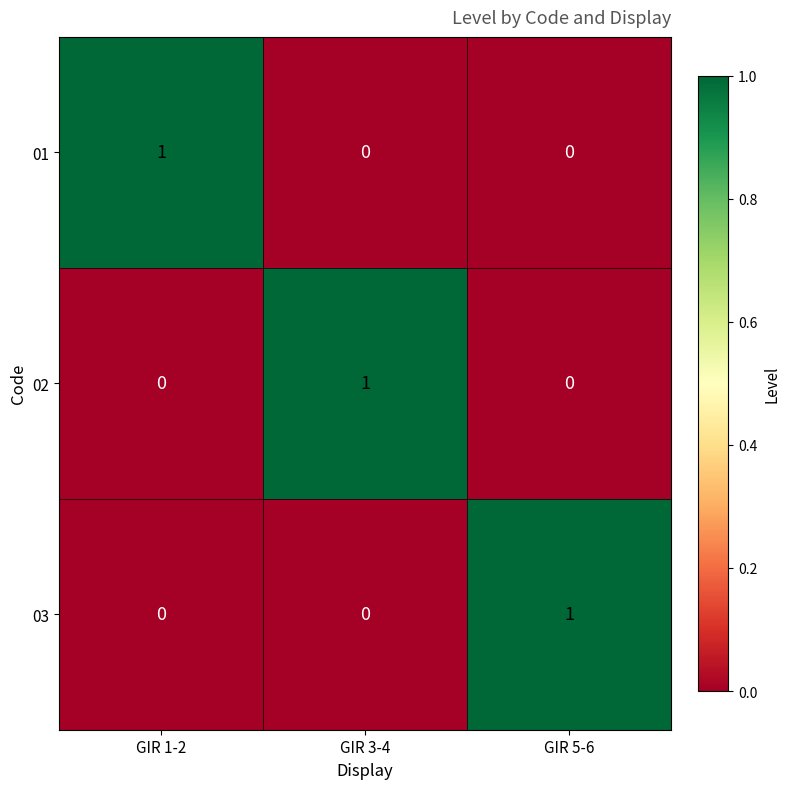

At how many categories does at least one series exceed 0?

3